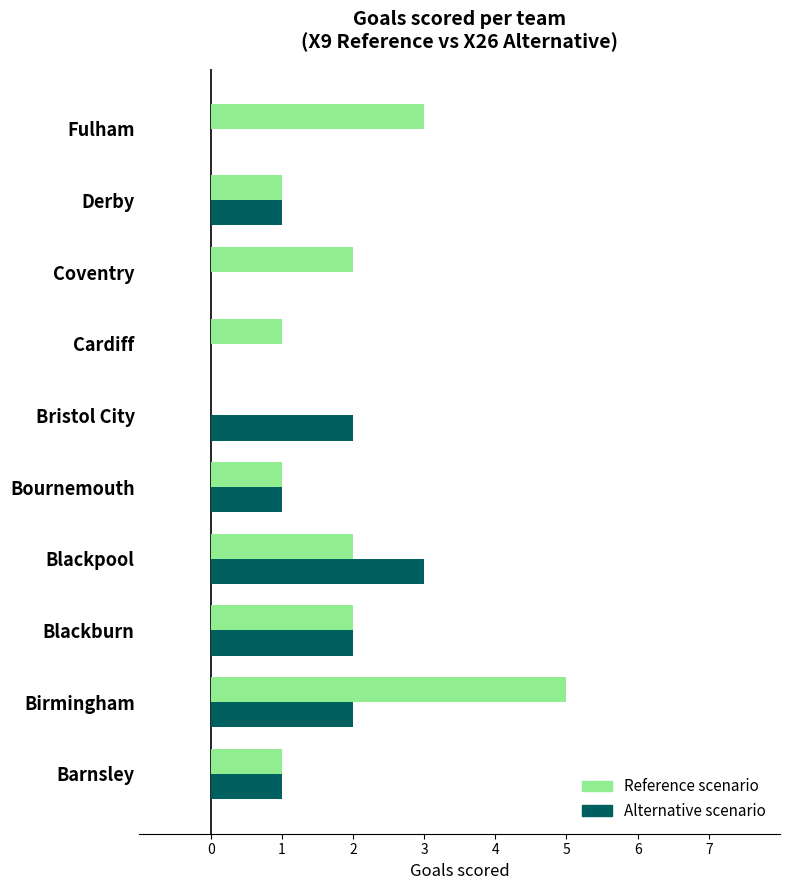

How many series are shown in this chart?

2